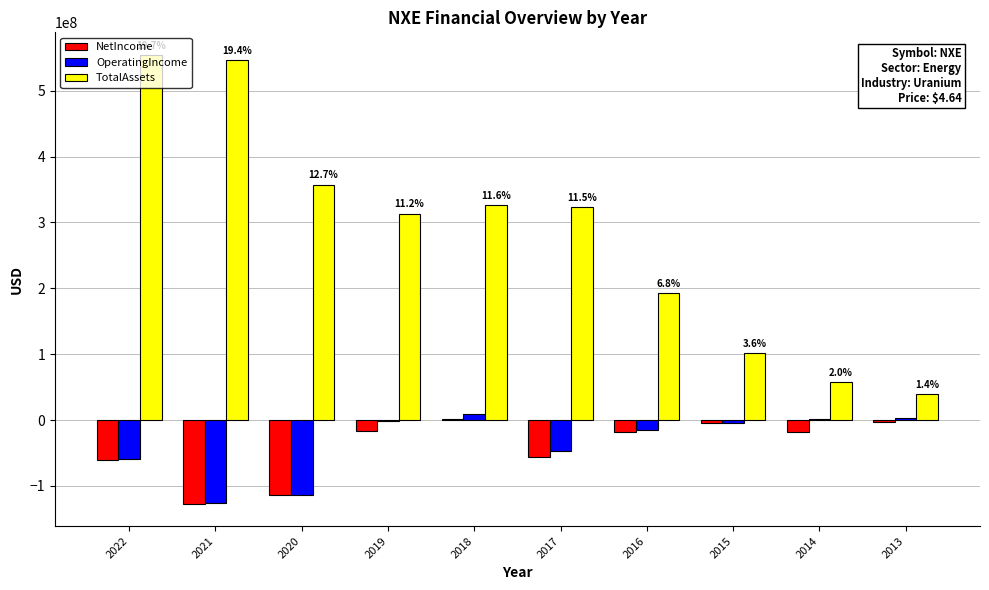

What is the approximate value of NetIncome at 2018, to the nearest 10?

1491610